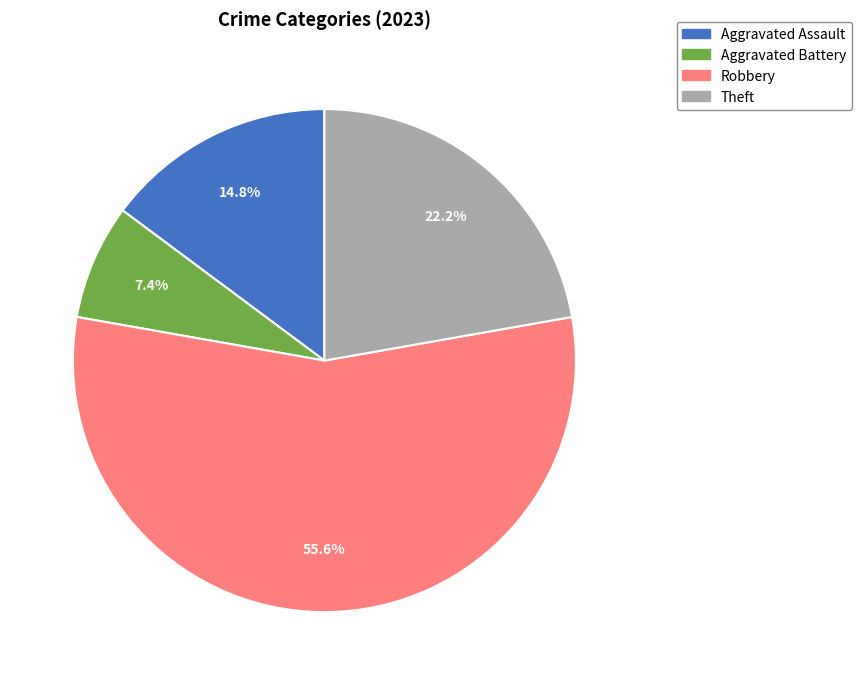

Does any single category account for the majority?

Yes